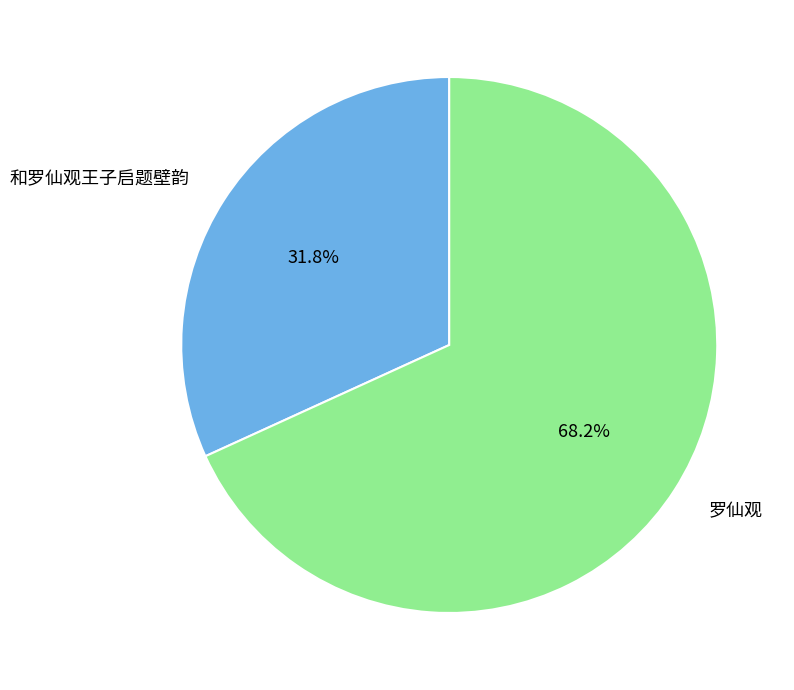

To the nearest percent, what is the average slice percentage?

50%